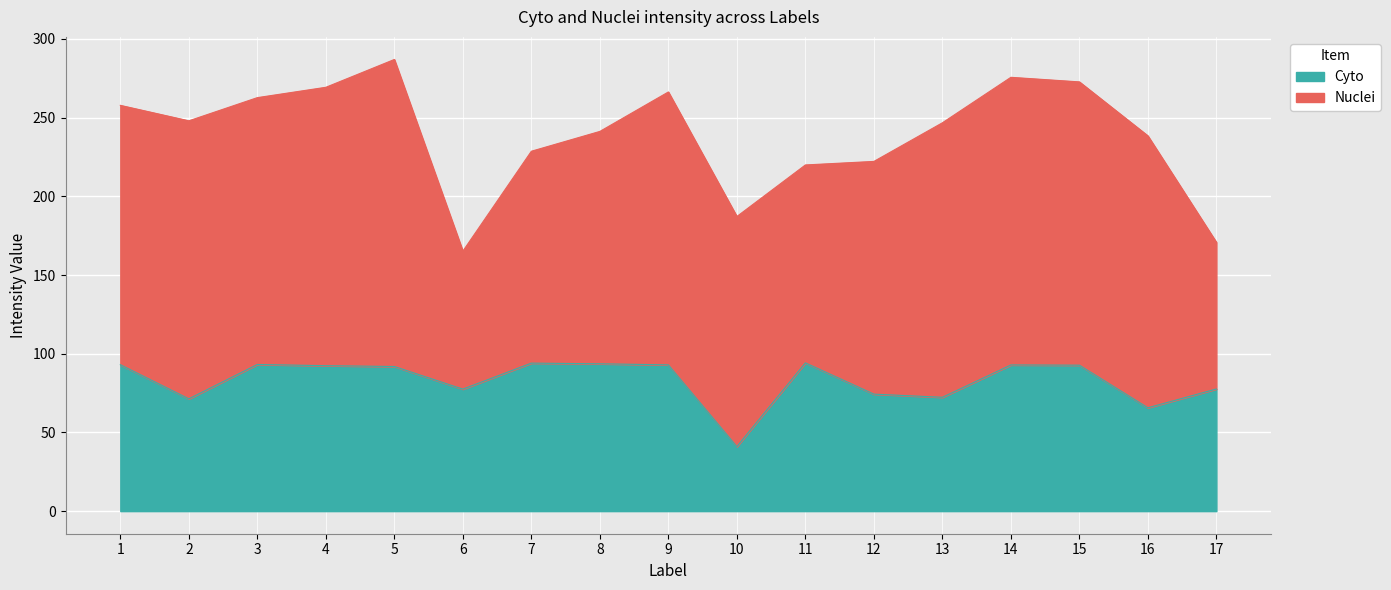

What is the smallest value displayed?

41.0